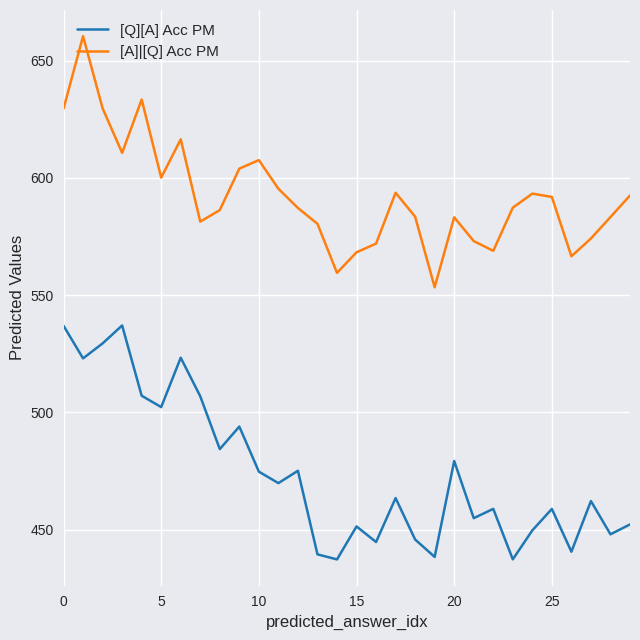

How many series are shown in this chart?

2